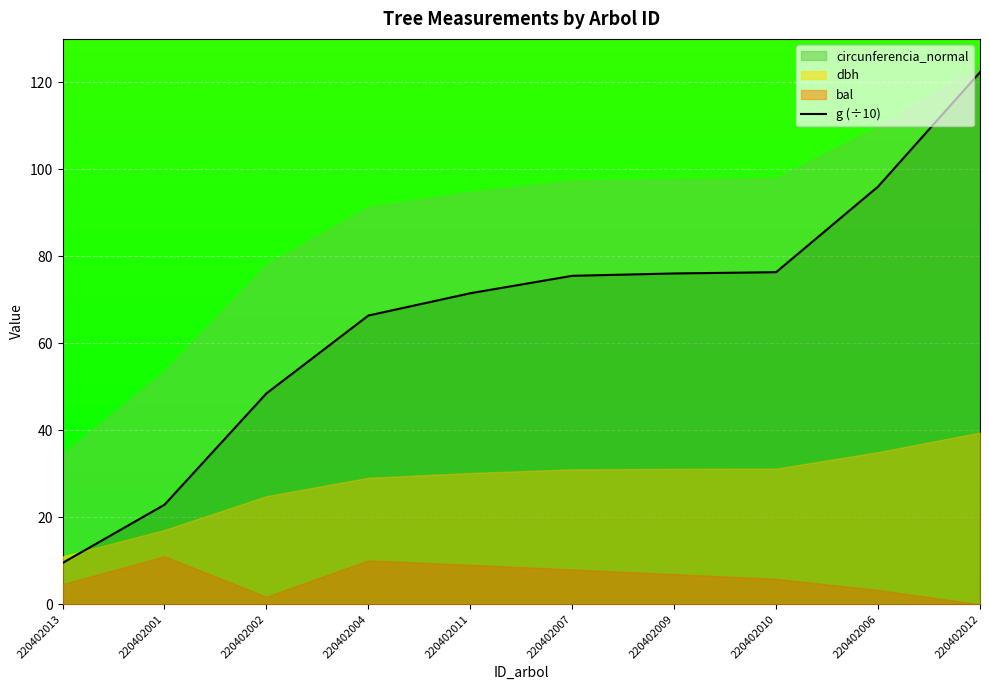

What is the difference between the values at 220402012 and 220402013?

112.8